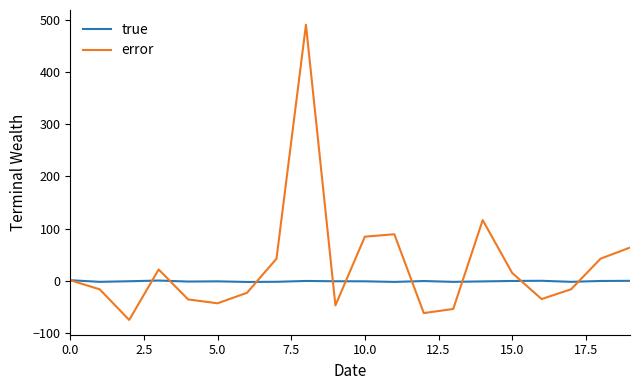

Which series has the largest total across all categories?

error